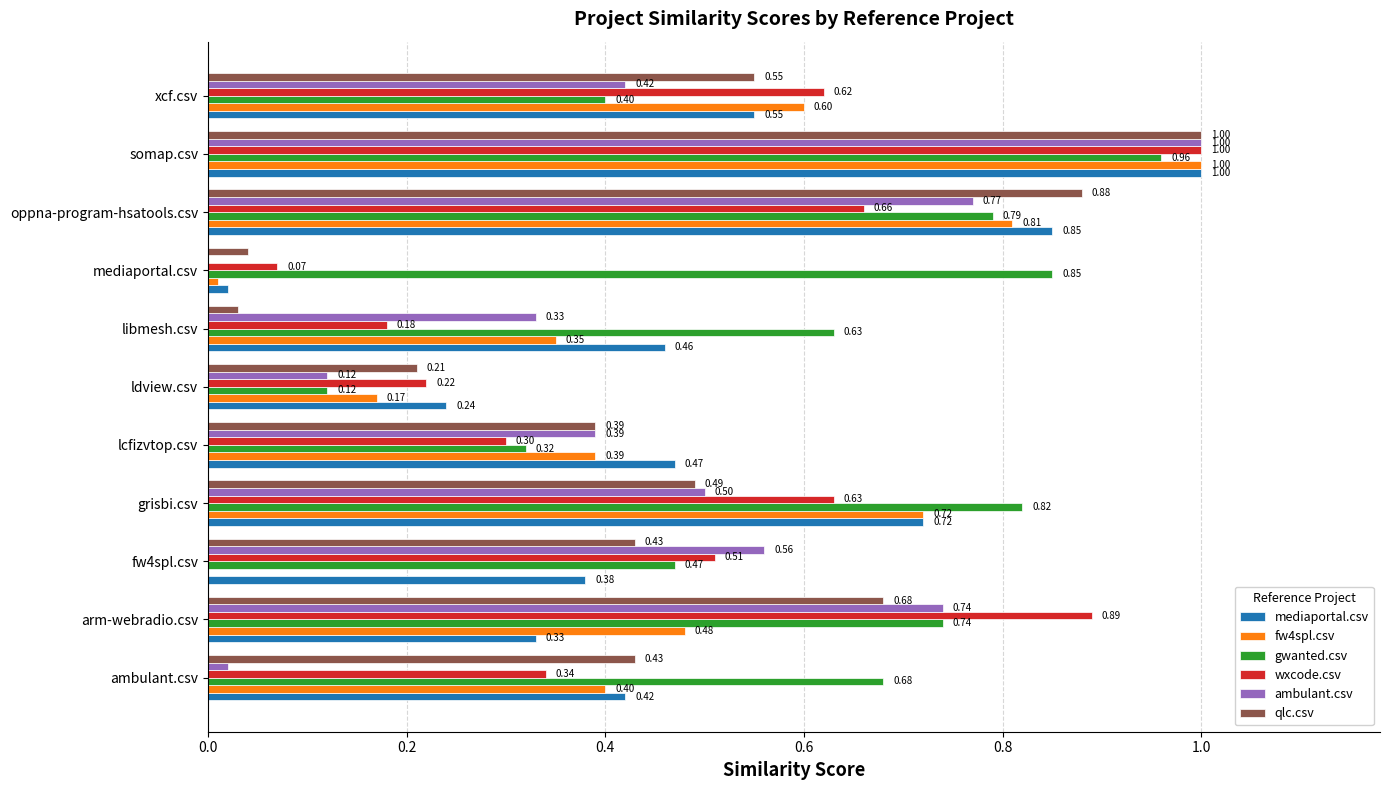

At which category is the sum across all series the highest?

somap.csv